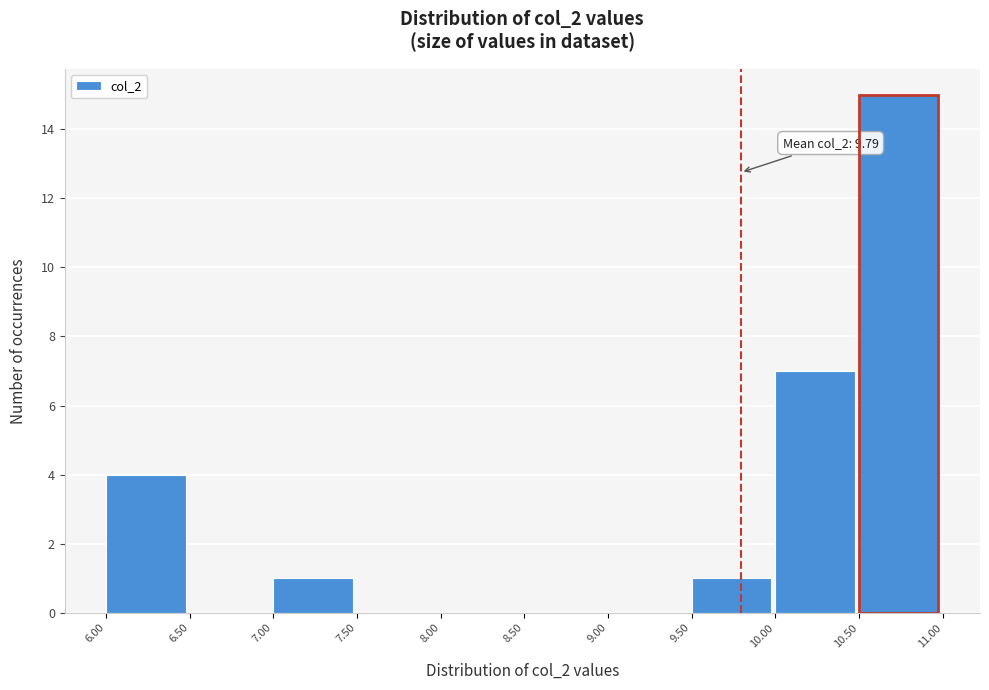

Over which range of the x-axis is the bar tallest?

10.50 to 11.00